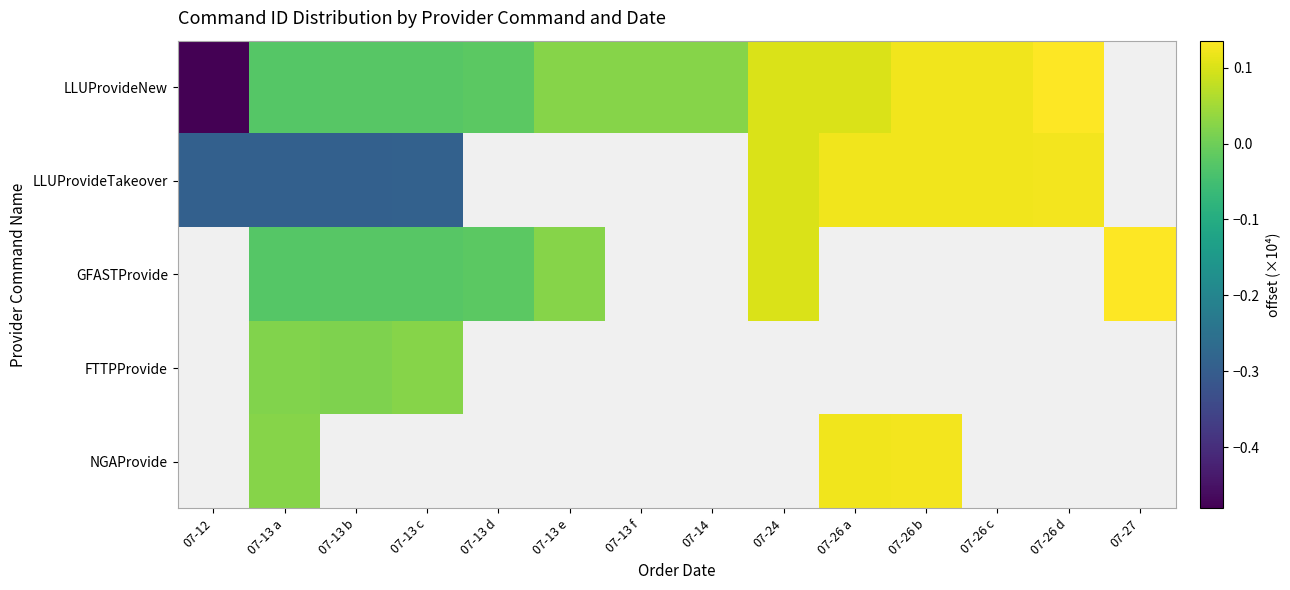

At how many categories does at least one series exceed 0?

12